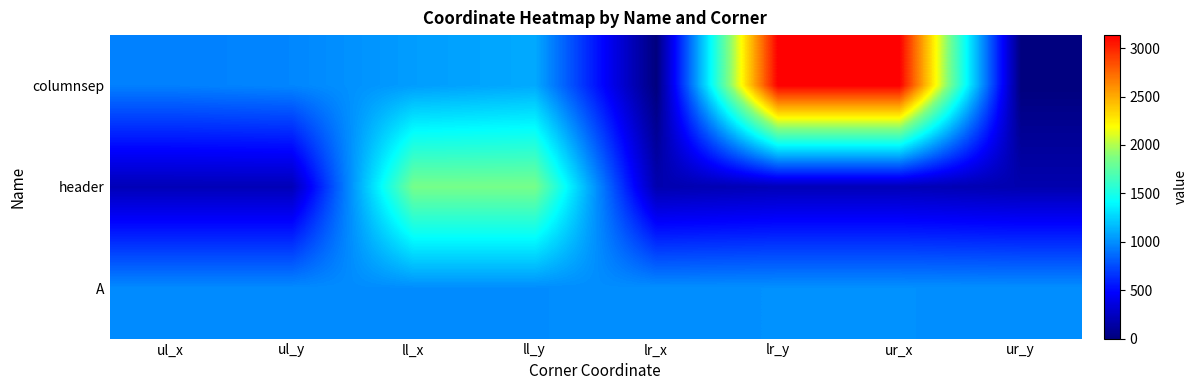

Rank the series by their maximum value, from highest to lowest.

columnsep, header, A